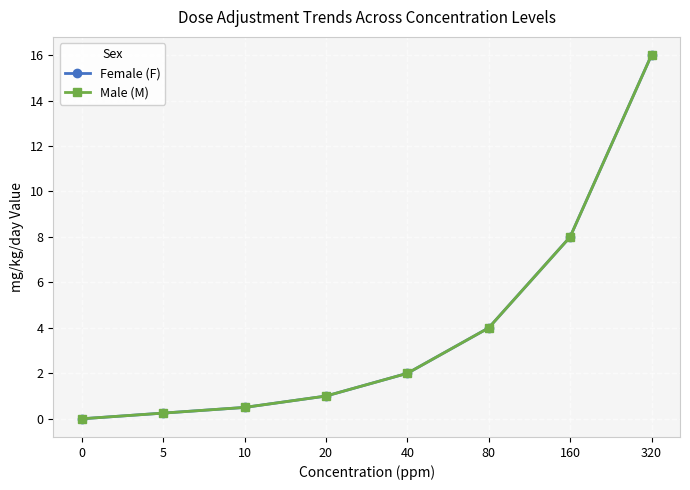

Does the chart have visible grid lines?

Yes